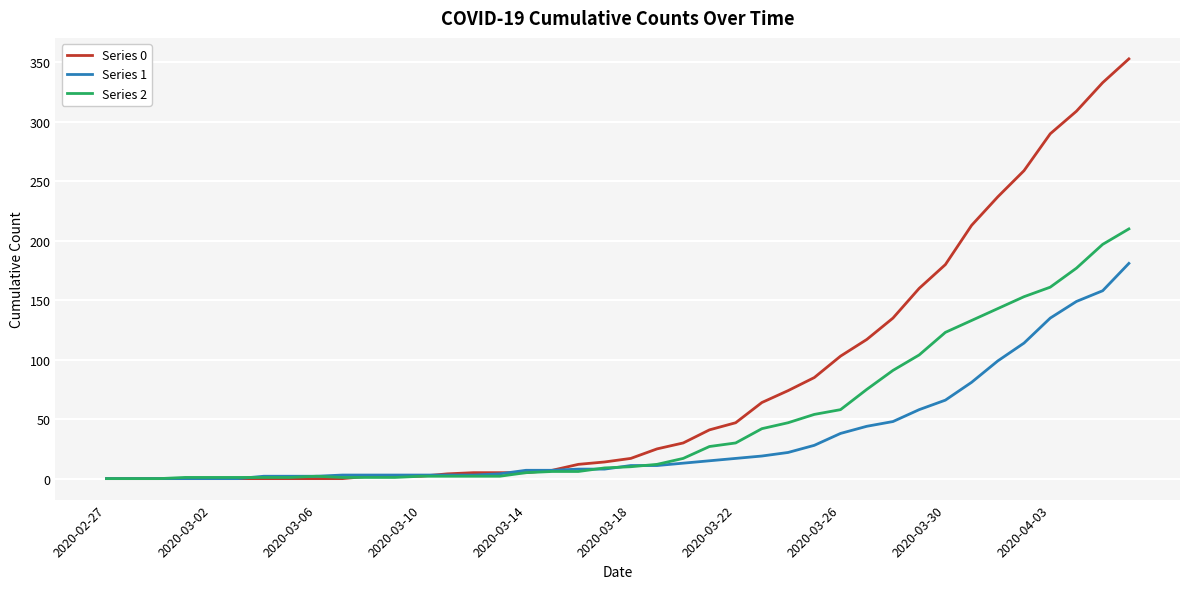

What is the sum of all Series 0 values?

3130